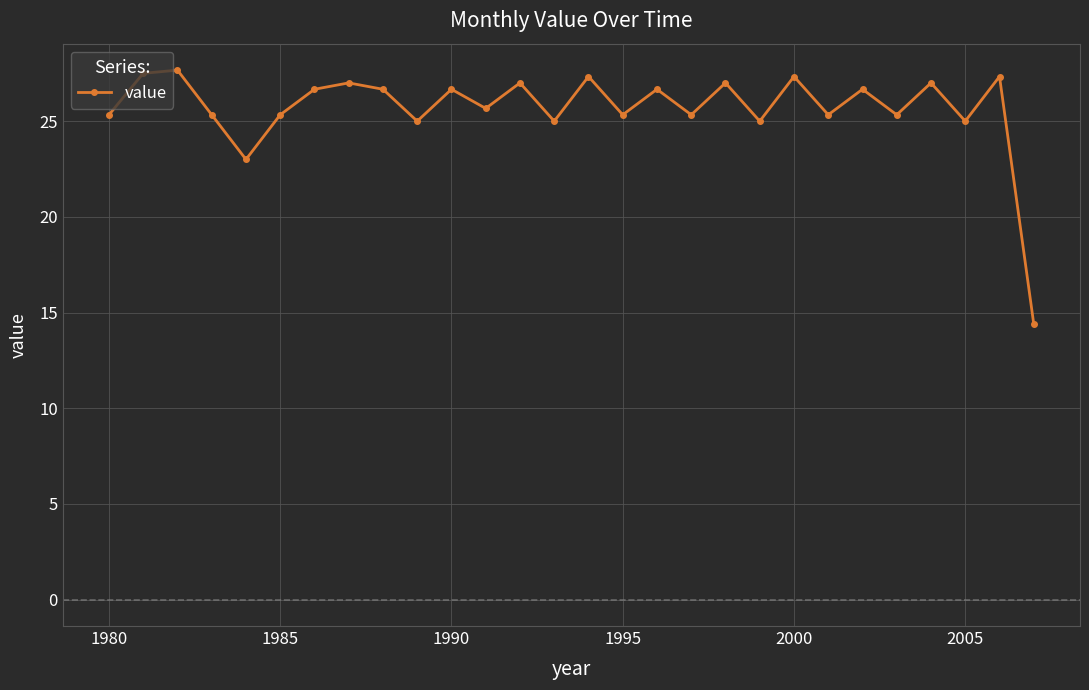

True or false: the data has more than 1 interior local peaks.

True